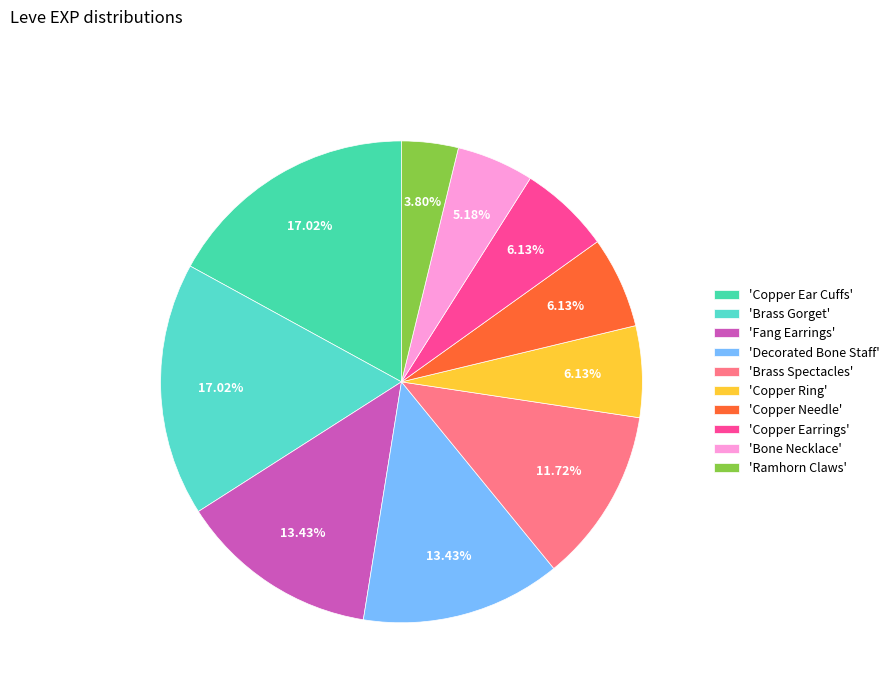

How many segments does this pie chart have?

10